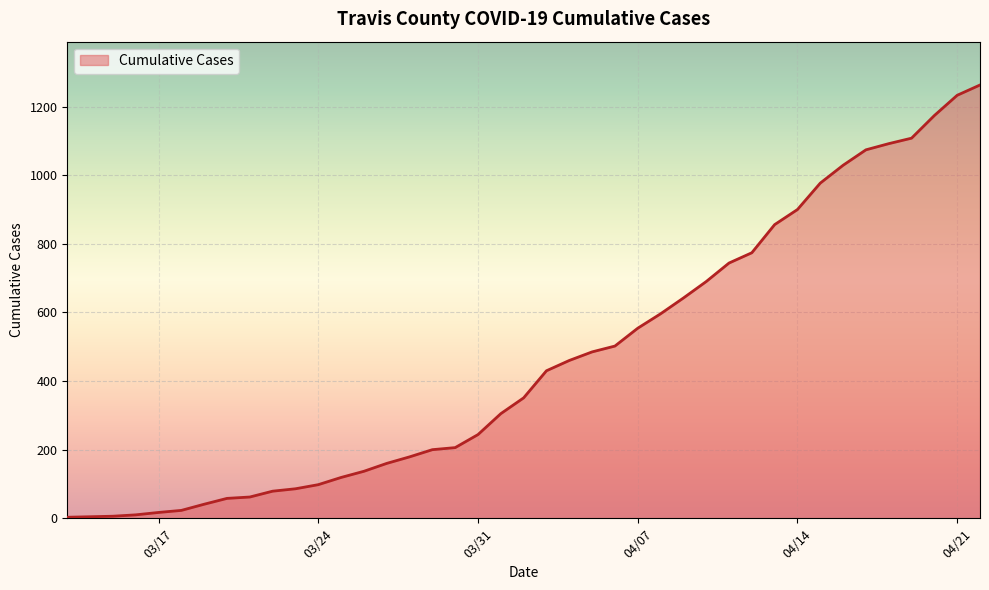

What is the sum of all values?

18967